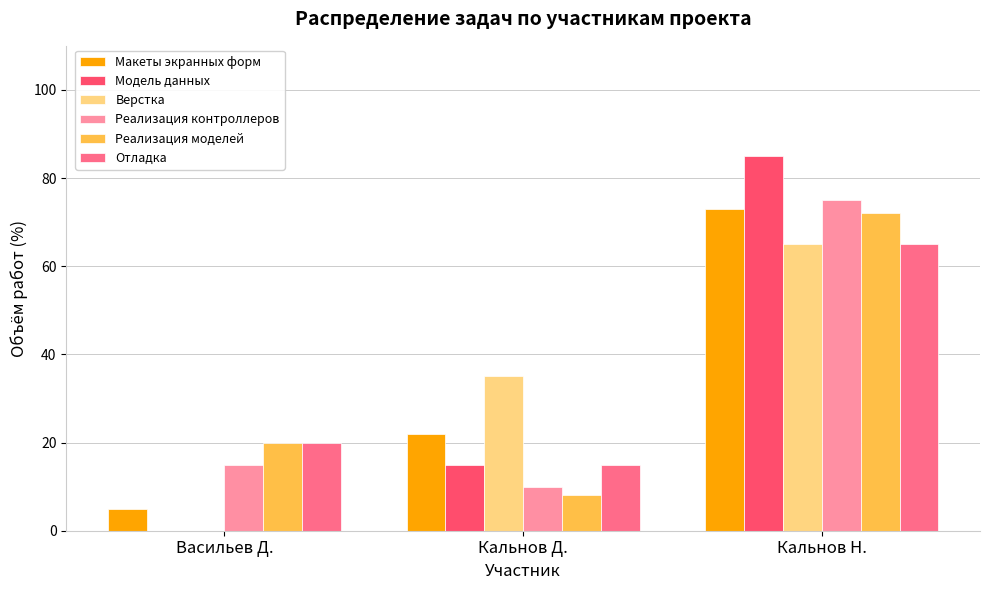

Which series has the widest spread of values?

Модель данных